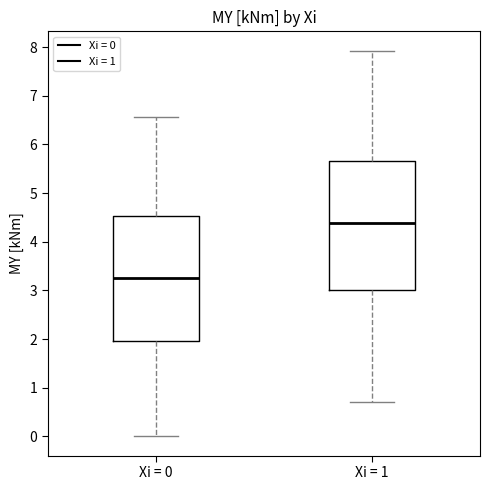

Where is the upper edge of the box for Xi = 1 on the y-axis? The values are not printed on the chart, so give them approximately, as read against the axis.

5.7